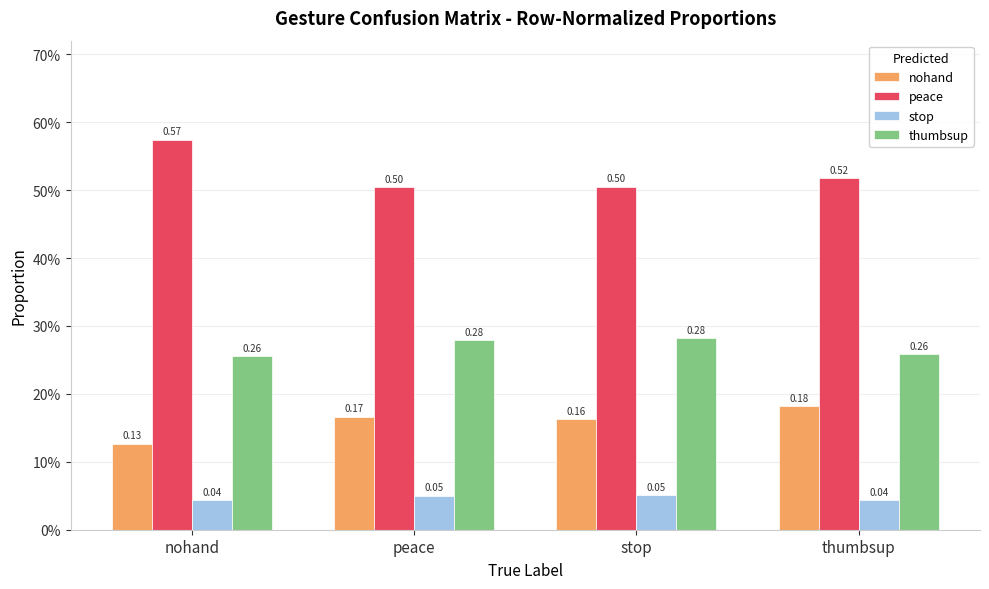

What is the average value of the thumbsup series?

0.3